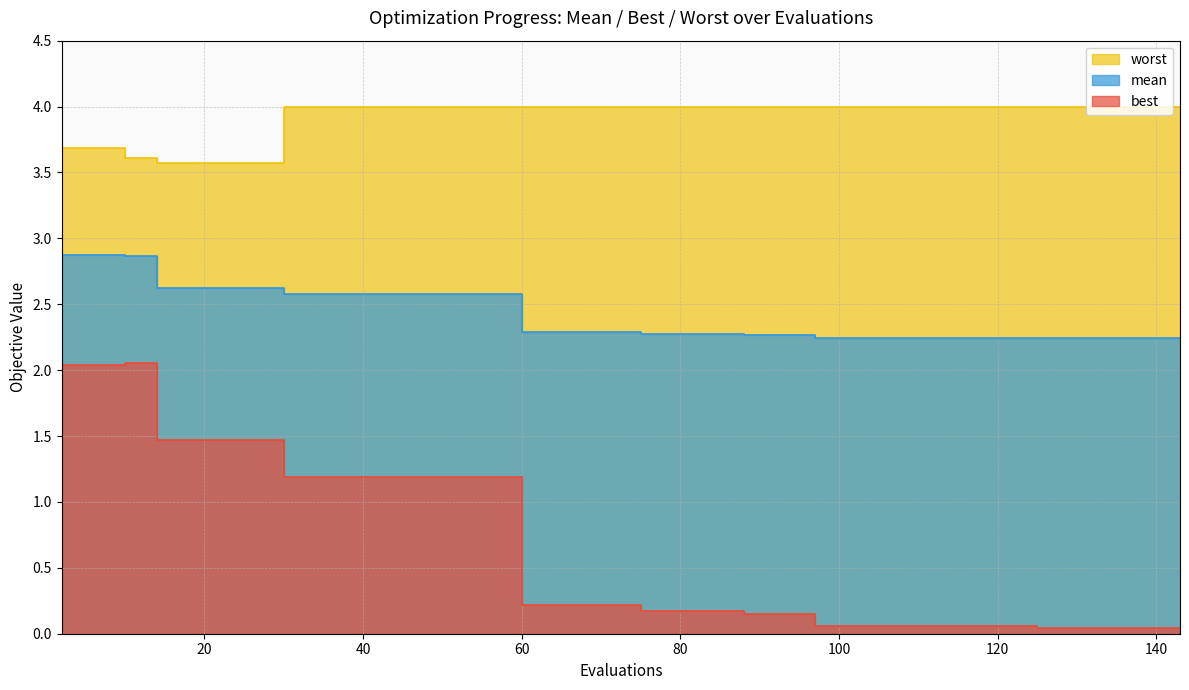

Reading left to right, list all the values displayed in this chart.

mean: 2=2.9	6=2.9	10=2.9	14=2.6	30=2.6	60=2.3	75=2.3	88=2.3	97=2.2	125=2.2	143=2.2
best: 2=2.0	6=2.0	10=2.1	14=1.5	30=1.2	60=0.2	75=0.2	88=0.1	97=0.1	125=0.0	143=0.0
worst: 2=3.7	6=3.7	10=3.6	14=3.6	30=4.0	60=4.0	75=4.0	88=4.0	97=4.0	125=4.0	143=4.0